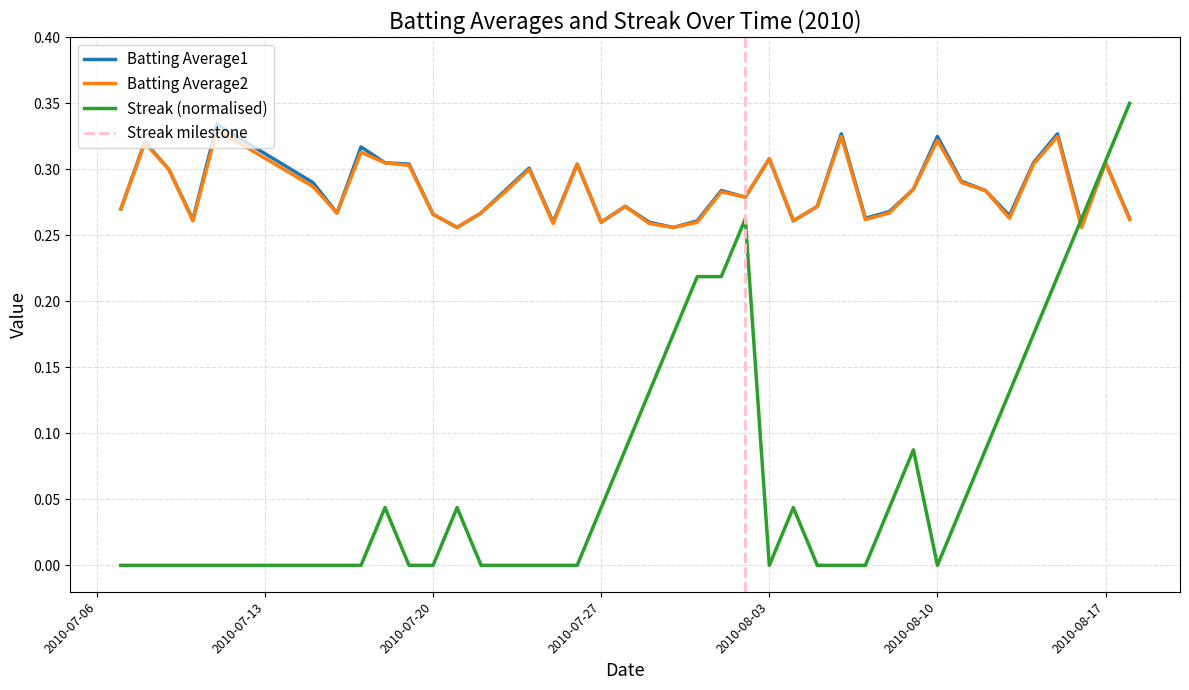

Which series changed the most between 2010-07-25 and 2010-08-09?

Streak